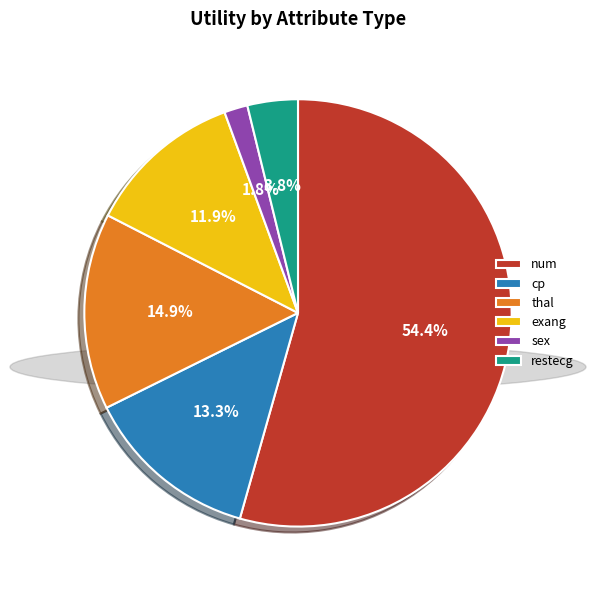

What is the ratio of the value at num to the value at cp?

4.1